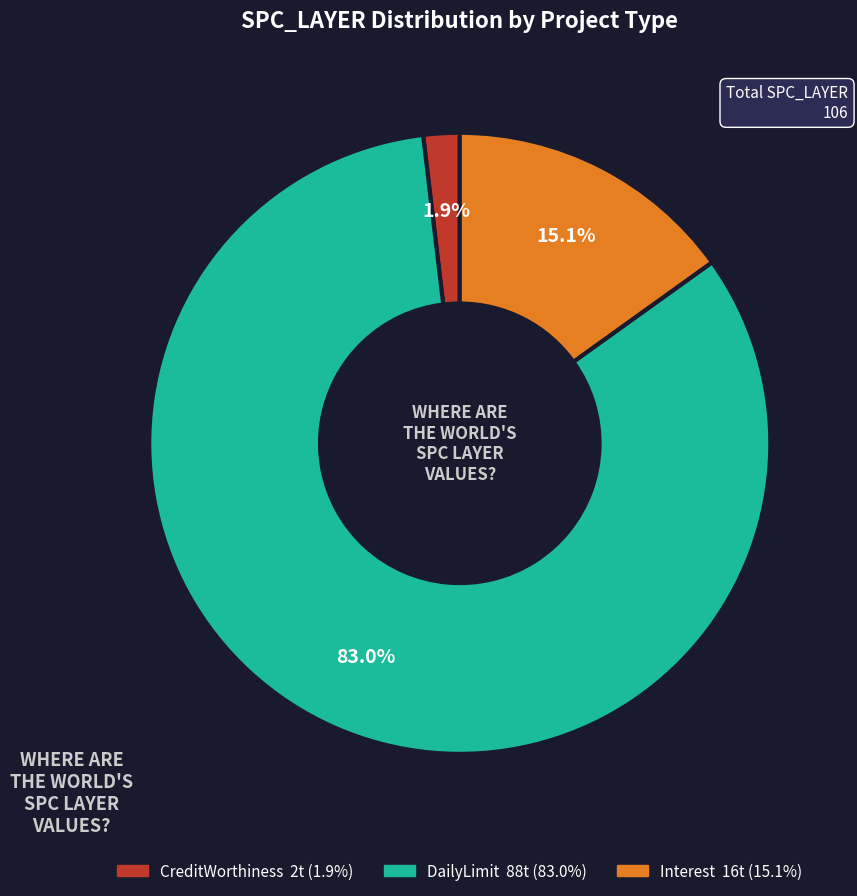

Is there any slice that represents more than half of the pie?

Yes